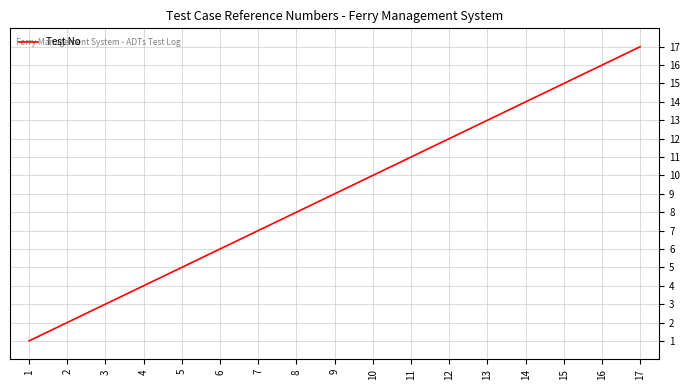

List the labels in order of value, largest first.

17, 16, 15, 14, 13, 12, 11, 10, 9, 8, 7, 6, 5, 4, 3, 2, 1